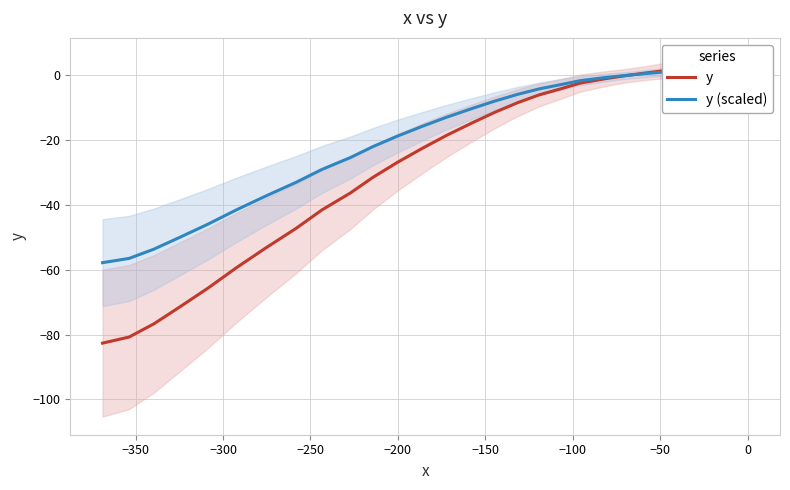

In y (scaled), how many points are higher than both neighbors (excluding endpoints)?

1